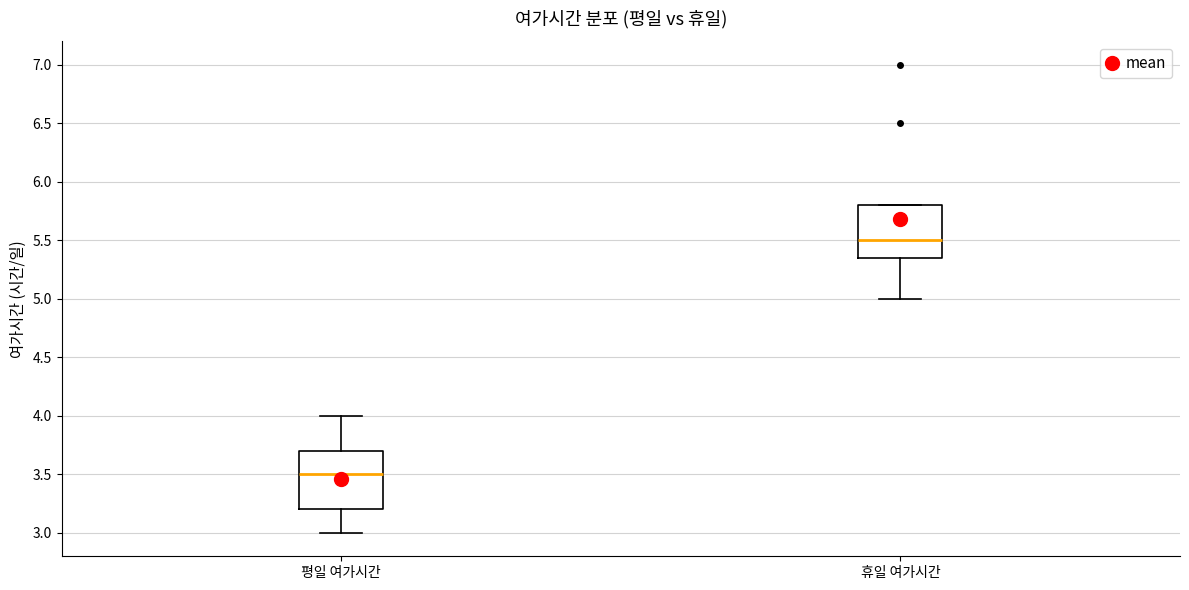

Reading left to right, read every box against the y-axis: the position of its median line, the range the box covers, and the ends of its whiskers. The values are not printed on the chart, so give them approximately, as read against the axis.

평일 여가시간: median 3.50, box 3.20 to 3.70, whiskers 3.00 to 4.00
휴일 여가시간: median 5.50, box 5.35 to 5.80, whiskers 5.00 to 5.80